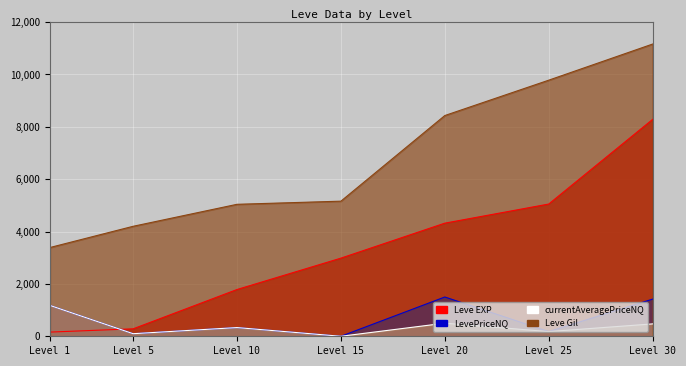

Reading right to left, transcribe all the data shown in this chart.

Leve EXP: 8282.0	5050.0	4320.0	2984.0	1786.0	284.0	160.0
Leve Gil: 11160.0	9780.0	8430.0	5160.0	5040.0	4200.0	3390.0
currentAveragePriceNQ: 472.8	178.7	500.0	0.0	332.3	98.5	1178.2
LevePriceNQ: 1418.5	178.7	1500.0	0.0	332.3	98.5	1178.2